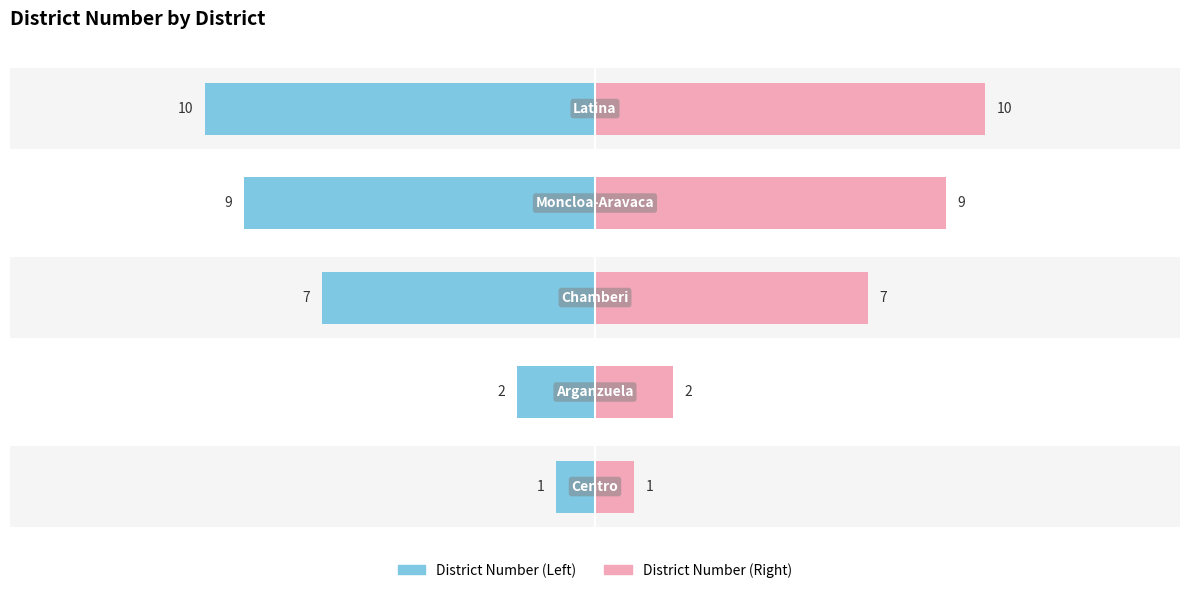

The District Number (left) series shows -3 at −5. True or false?

False